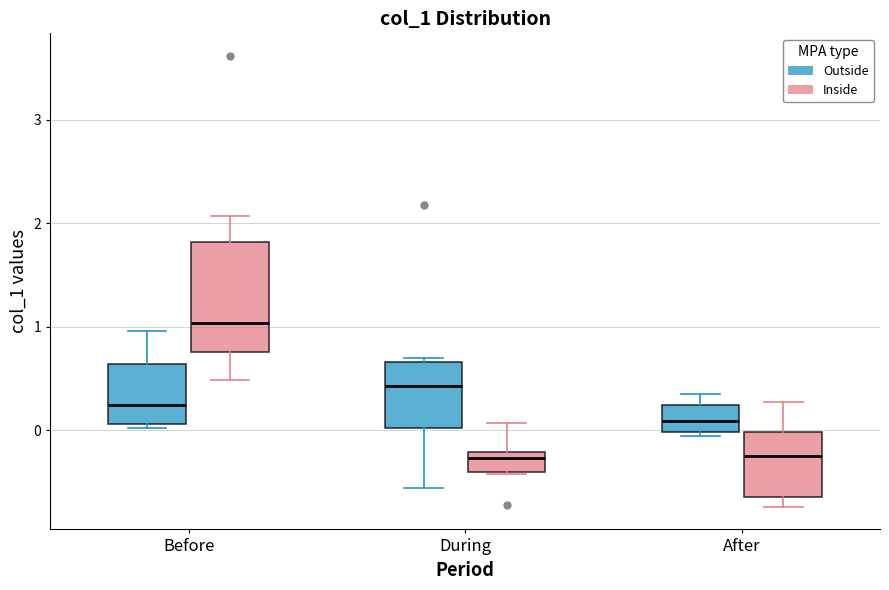

Reading left to right, read every box against the y-axis: the position of its median line, the range the box covers, and the ends of its whiskers. The values are not printed on the chart, so give them approximately, as read against the axis.

Before (Outside): median 0.2, box 0.1 to 0.6, whiskers 0.0 to 1.0
Before (Inside): median 1.0, box 0.8 to 1.8, whiskers 0.5 to 2.1
During (Outside): median 0.4, box 0.0 to 0.7, whiskers -0.6 to 0.7 (just above the box's upper edge)
During (Inside): median -0.3, box -0.4 to -0.2, whiskers -0.4 to 0.1
After (Outside): median 0.1, box 0.0 to 0.2, whiskers -0.1 to 0.3
After (Inside): median -0.2, box -0.6 to 0.0, whiskers -0.7 to 0.3